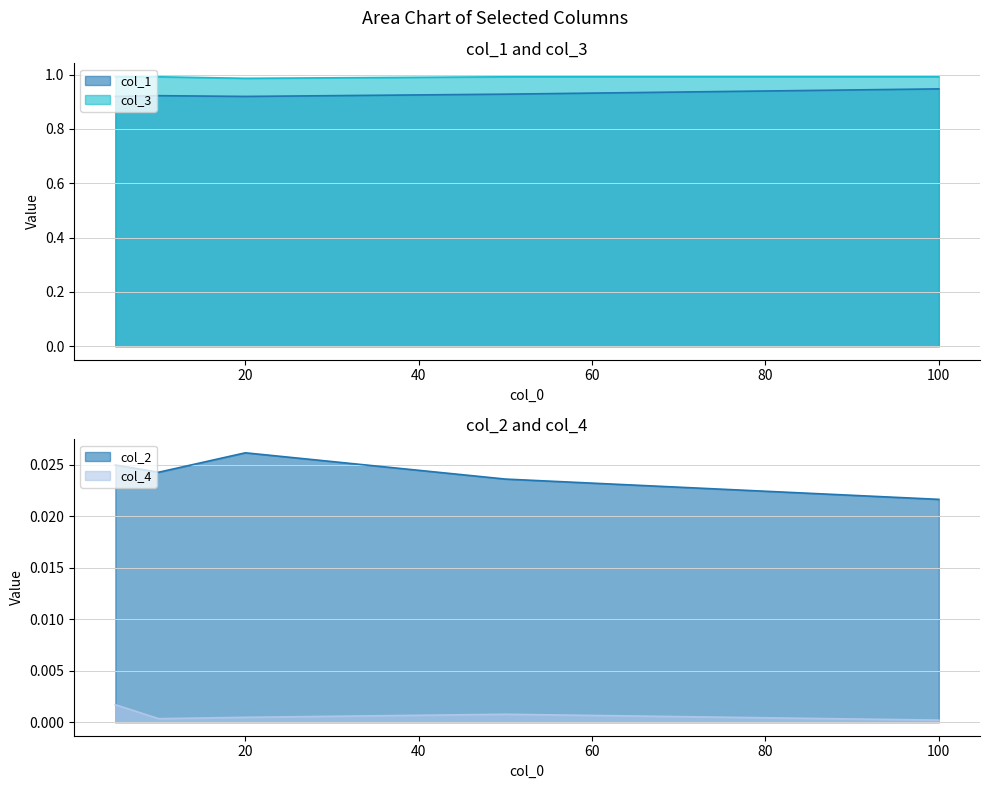

List the series in order of their peak value, lowest first.

col_4, col_2, col_1, col_3